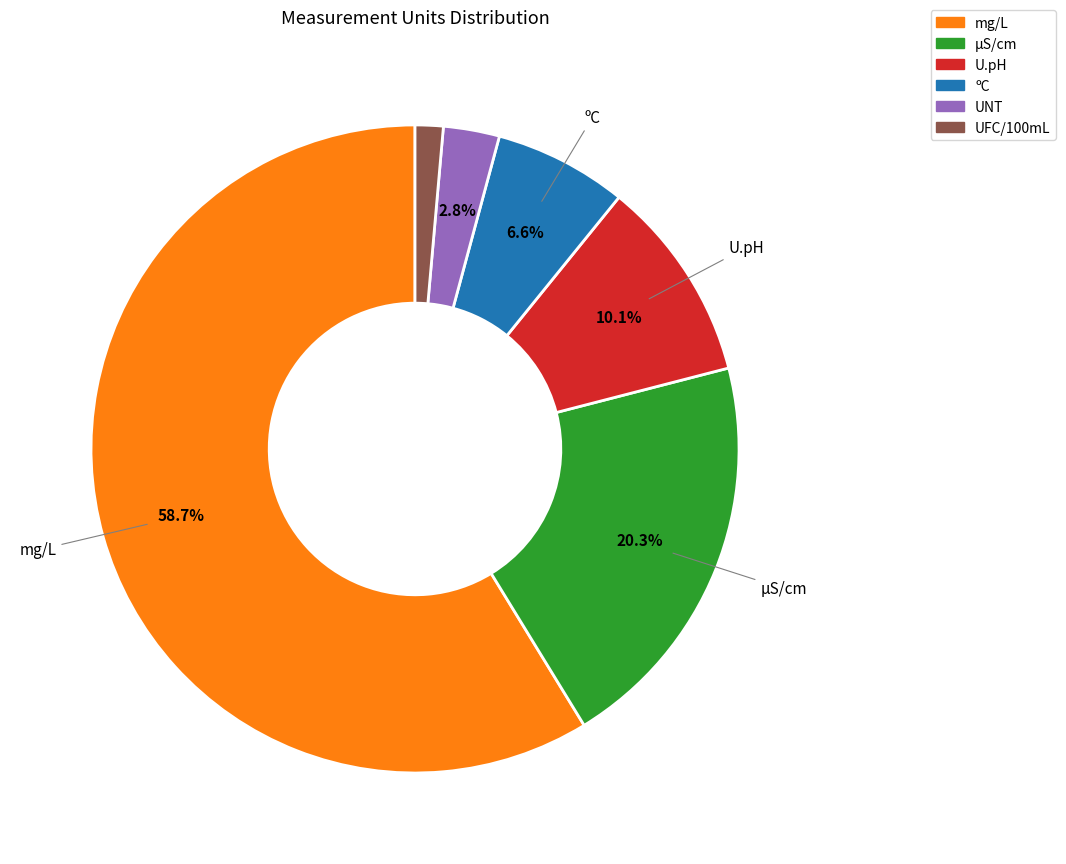

To the nearest percent, what is the difference between the largest and smallest slice percentages?

57%